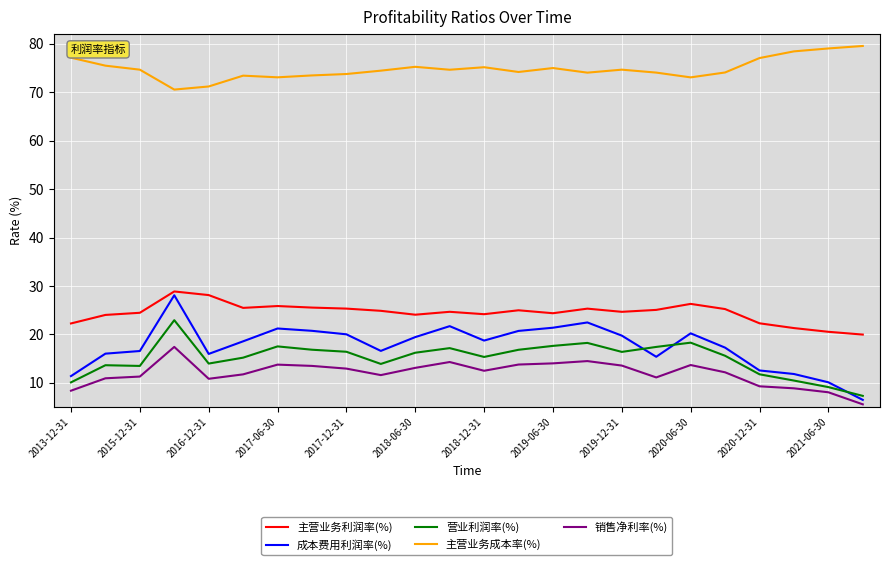

What is the average value of the 成本费用利润率(%) series?

17.6